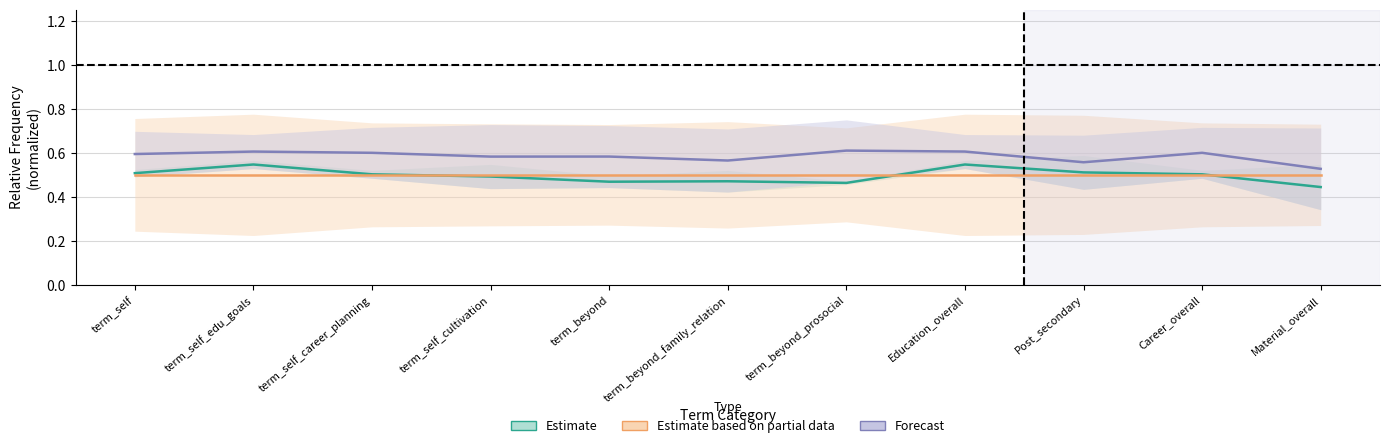

What is the difference between the maximum and second lowest values in the Forecast series?

0.1